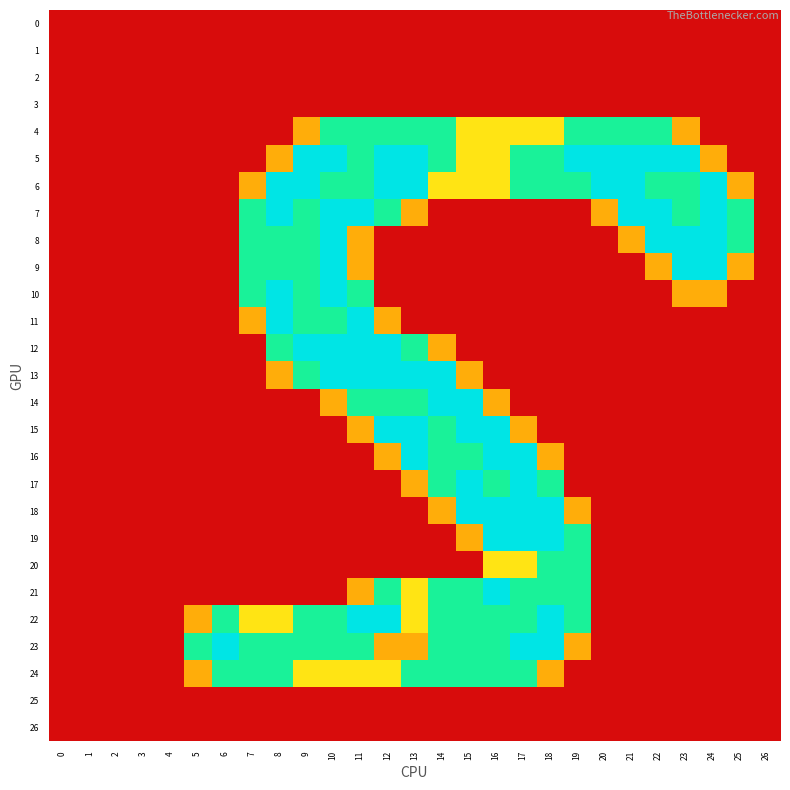

At how many categories does at least one series exceed 1?

21